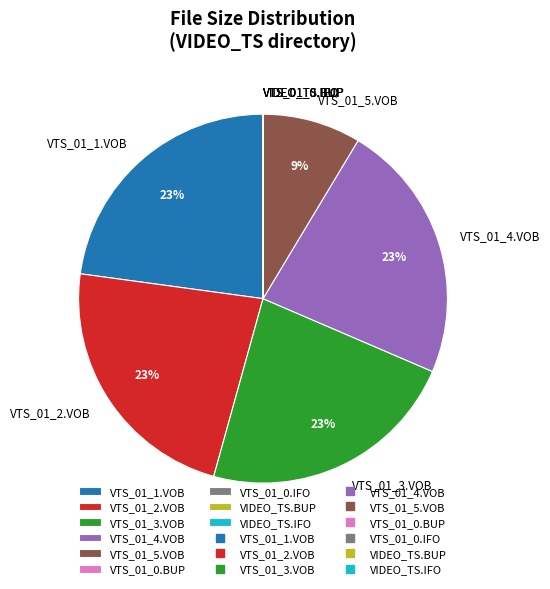

Does any single category account for the majority?

No